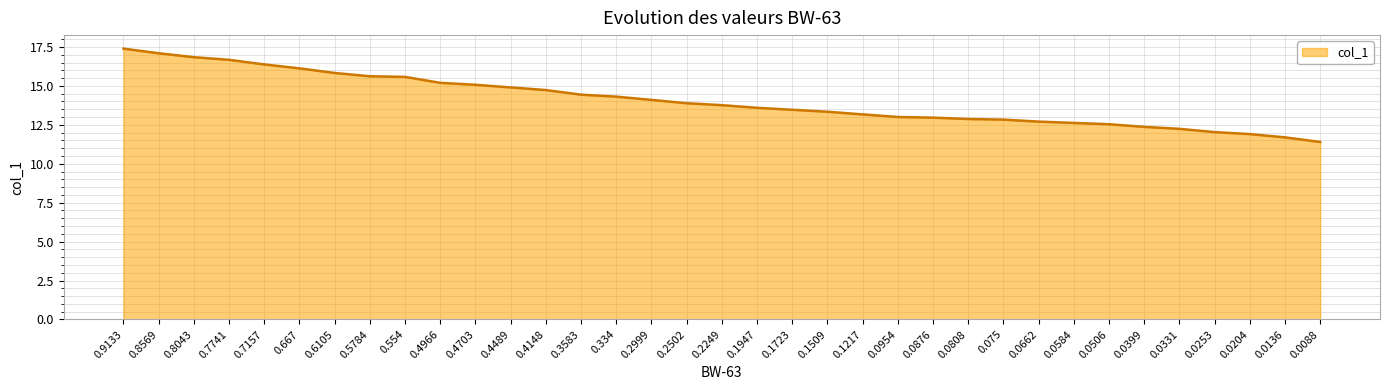

Approximately how many times larger is the value at 0.0584 compared to 0.1217?

1.0